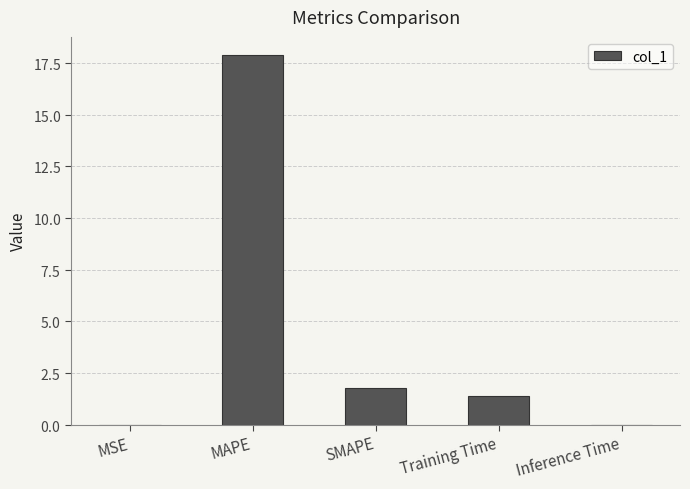

Reading left to right, extract all data points from this chart.

0.0	17.9	1.8	1.4	0.0